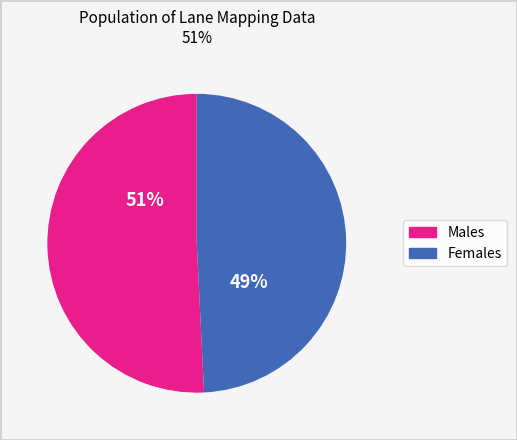

To the nearest percent, what is the difference between the largest and smallest slice percentages?

2%